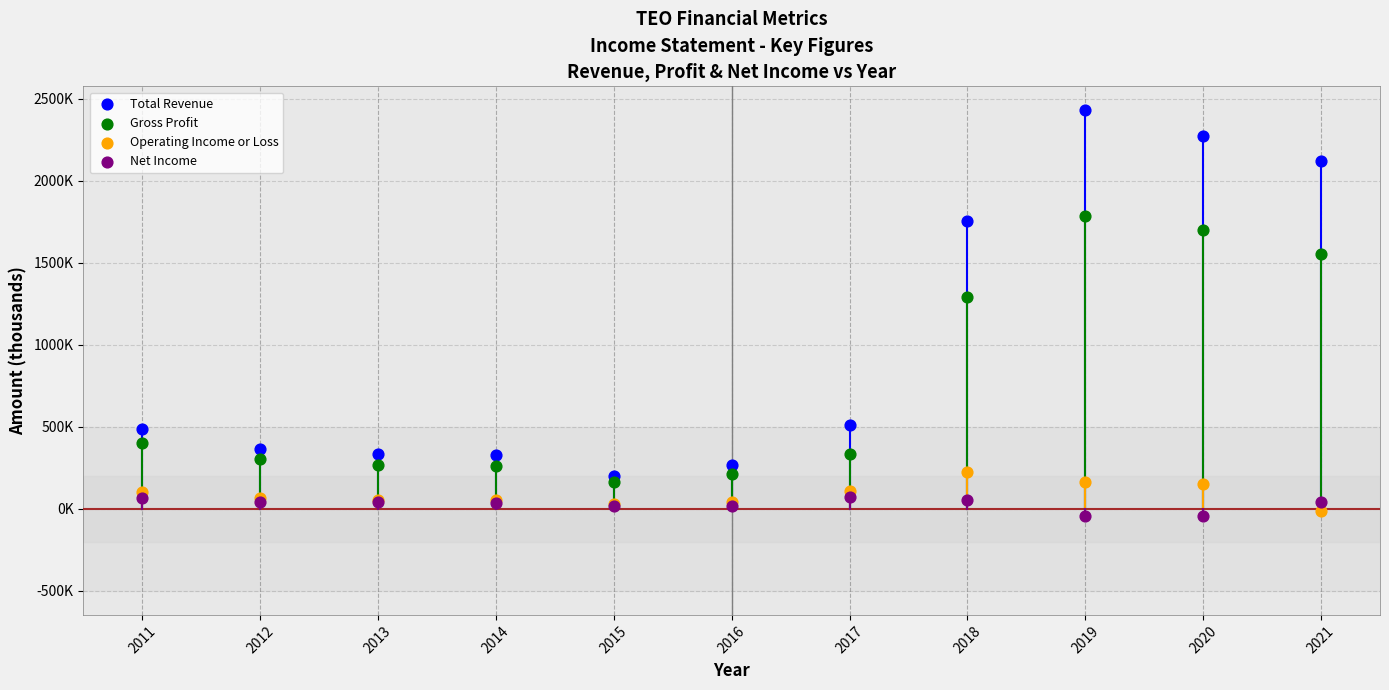

What are all the series names shown in the legend?

Total Revenue, Gross Profit, Operating Income or Loss, Net Income